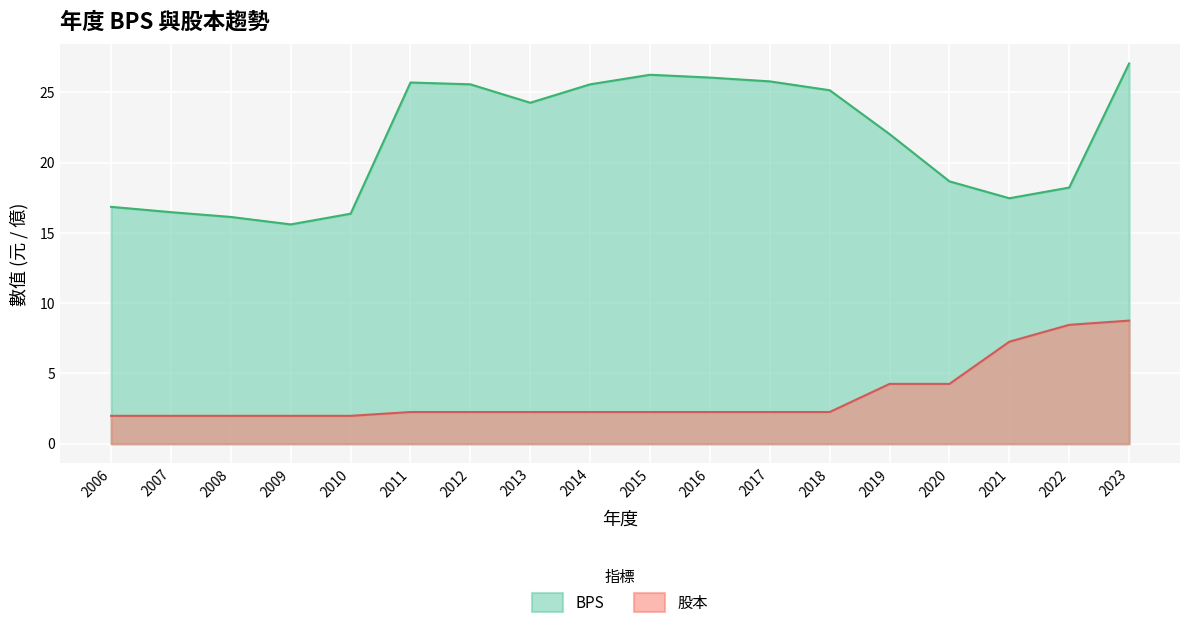

How many distinct data groups are displayed?

2